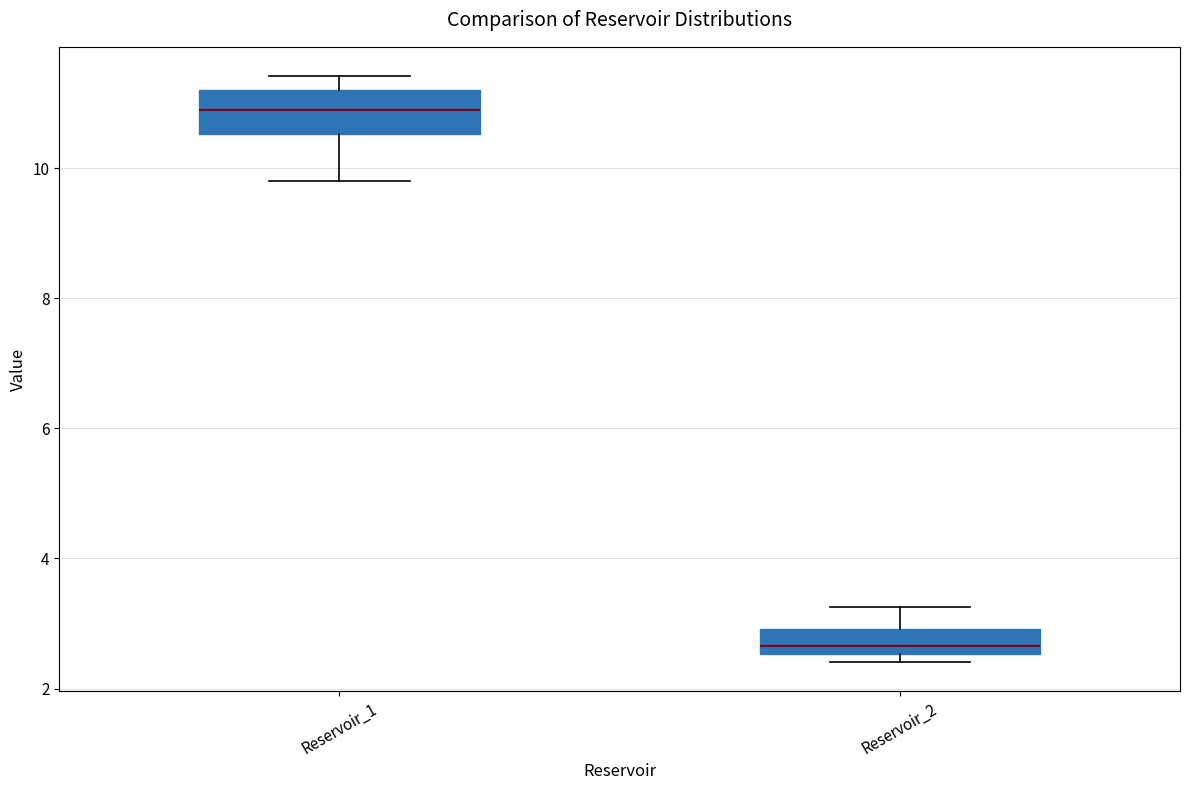

Where does the upper whisker of the box for Reservoir_1 end on the y-axis? The values are not printed on the chart, so give them approximately, as read against the axis.

11.4